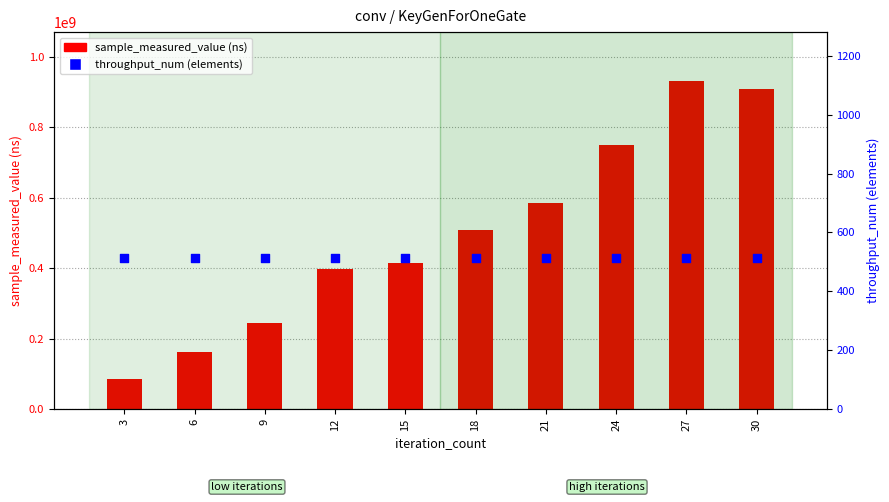

What is the total value across all series at 30?

909212218